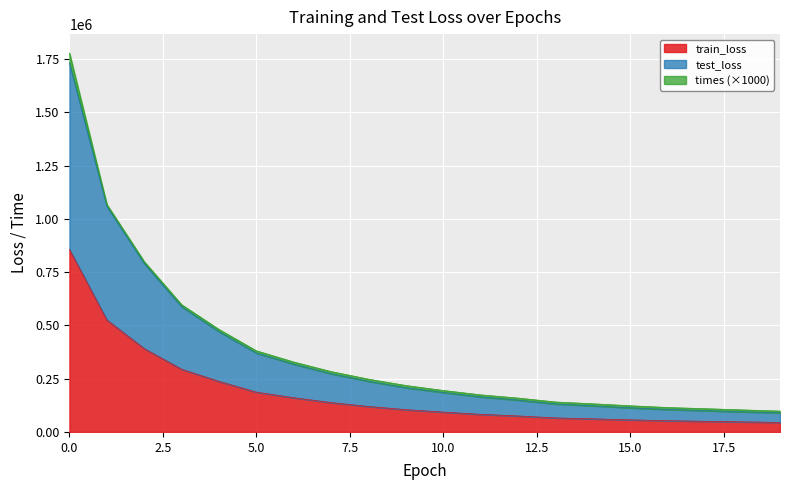

What is the sum of all train_loss values?

3643242.8